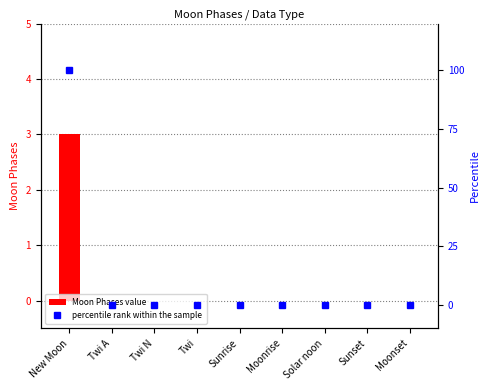

Reading left to right, extract all data points from this chart.

Moon Phases value: 3	0	0	0	0	0	0	0	0
percentile rank within the sample: 100	0	0	0	0	0	0	0	0